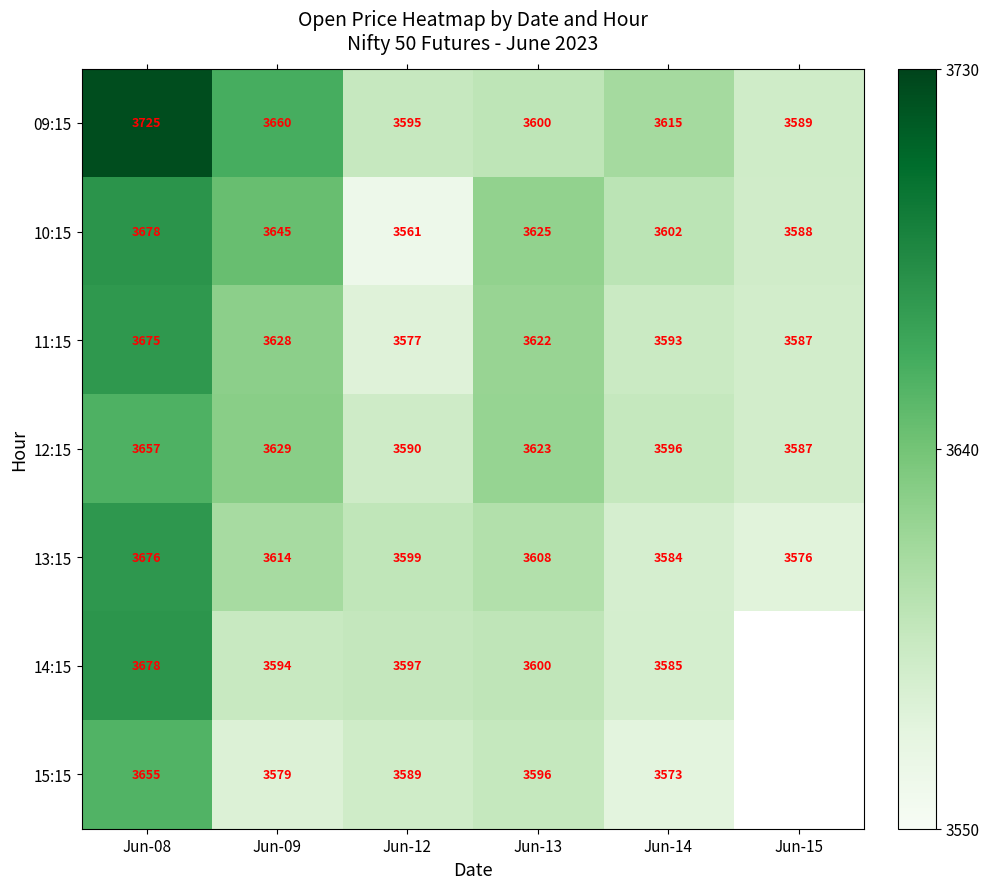

Is the value of 09:15 at Jun-09 greater than the value of 12:15 at Jun-13?

Yes